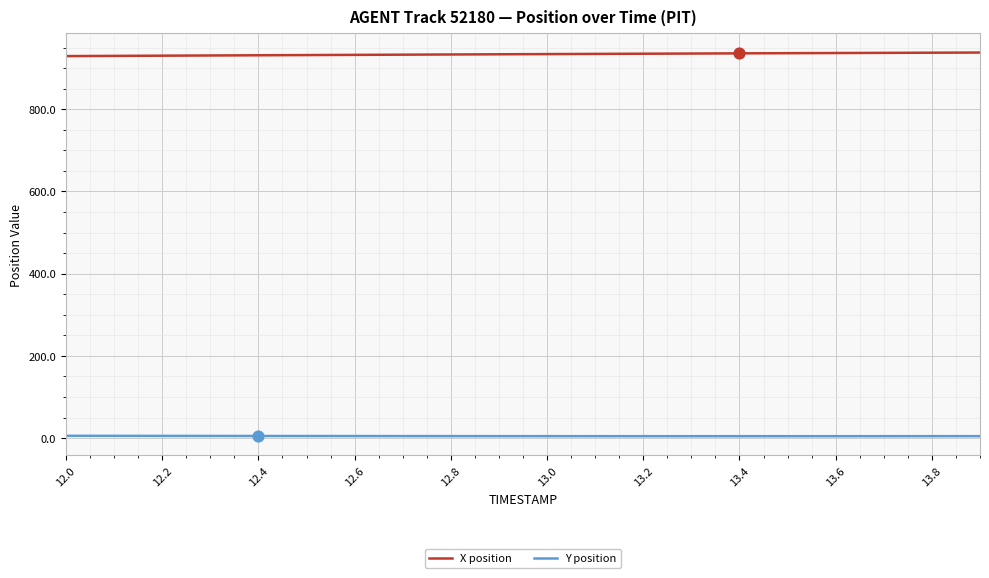

Which series has the largest total across all categories?

X position